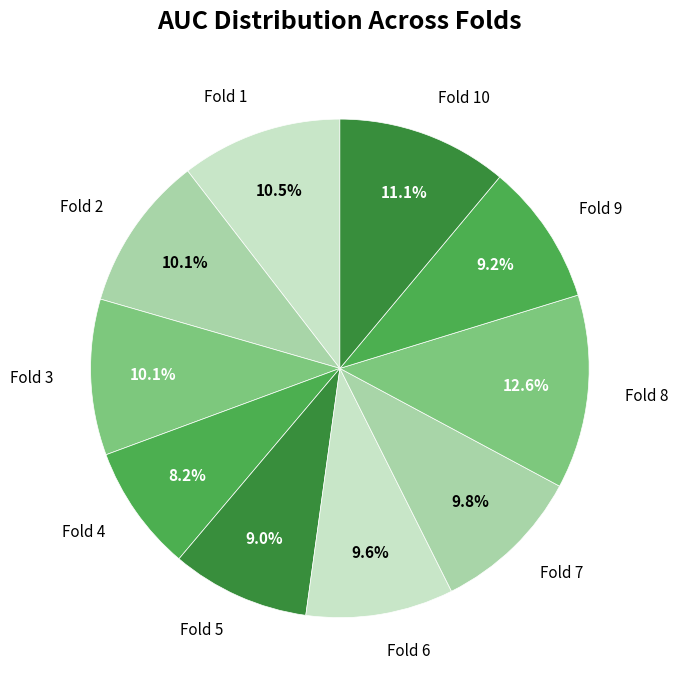

To the nearest percent, what is the combined percentage of Fold 7 and Fold 4?

18%